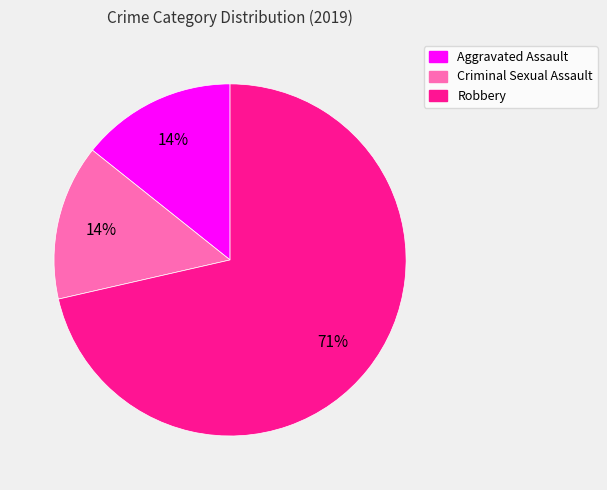

What percentage is the Criminal Sexual Assault slice, to the nearest percent?

14%